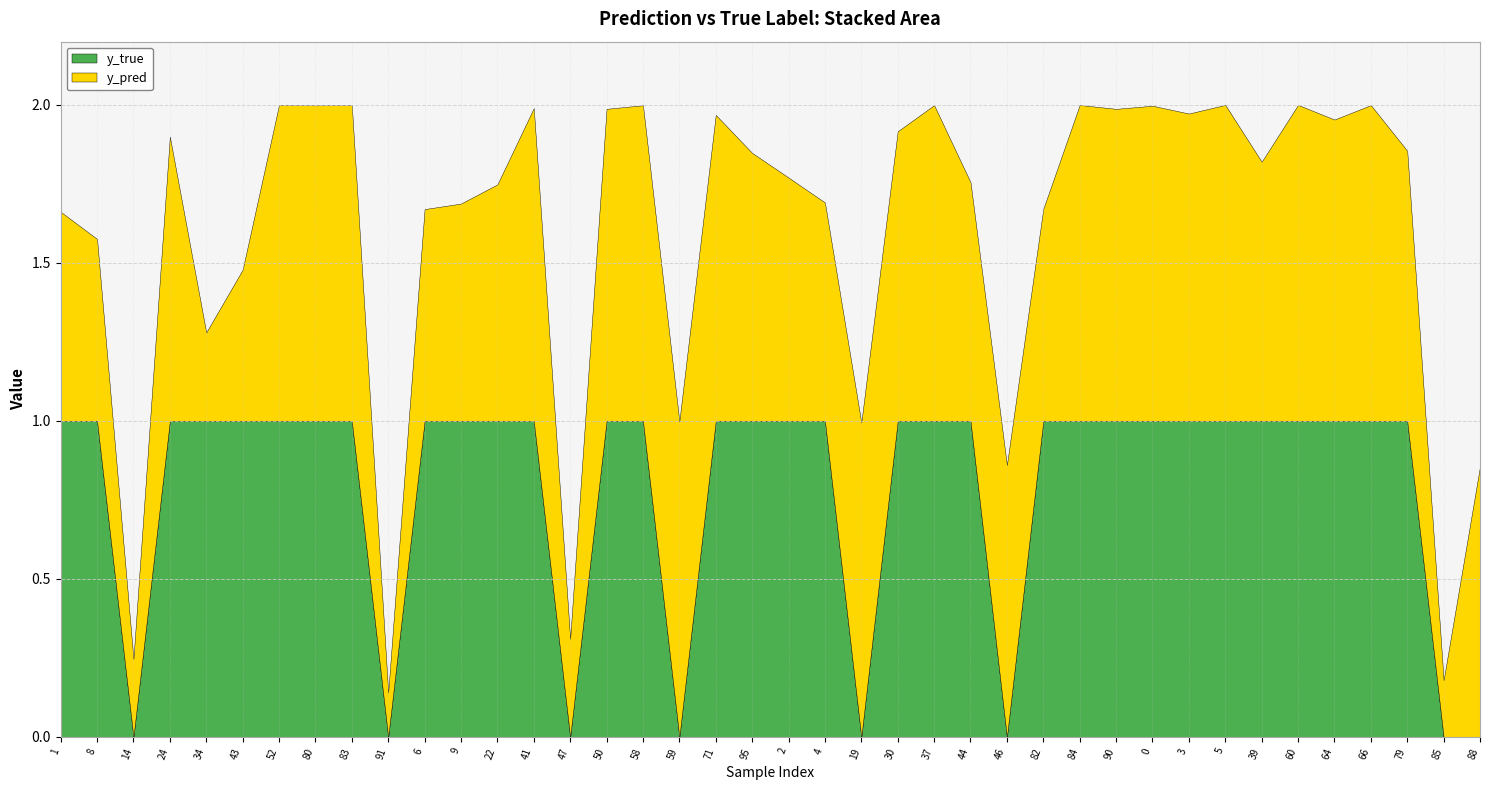

Reading left to right, what are all the values shown in this chart?

y_pred: 0.7	0.6	0.2	0.9	0.3	0.5	1.0	1.0	1.0	0.1	0.7	0.7	0.7	1.0	0.3	1.0	1.0	1.0	1.0	0.8	0.8	0.7	1.0	0.9	1.0	0.8	0.9	0.7	1.0	1.0	1.0	1.0	1.0	0.8	1.0	1.0	1.0	0.9	0.2	0.9
y_true: 1.0	1.0	0.0	1.0	1.0	1.0	1.0	1.0	1.0	0.0	1.0	1.0	1.0	1.0	0.0	1.0	1.0	0.0	1.0	1.0	1.0	1.0	0.0	1.0	1.0	1.0	0.0	1.0	1.0	1.0	1.0	1.0	1.0	1.0	1.0	1.0	1.0	1.0	0.0	0.0